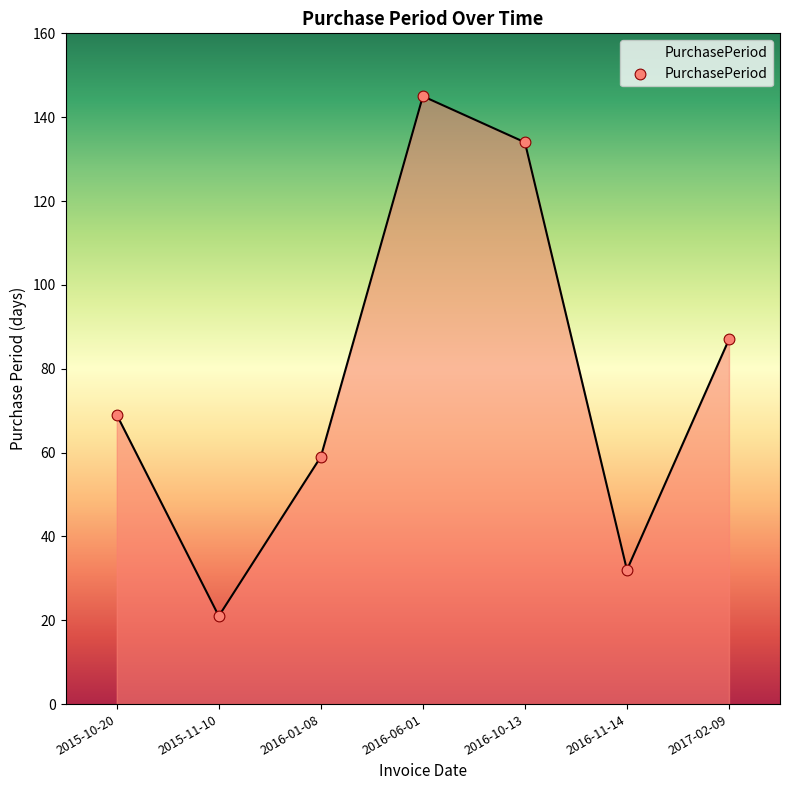

Which has a higher value, 2015-11-10 or 2016-06-01?

2016-06-01